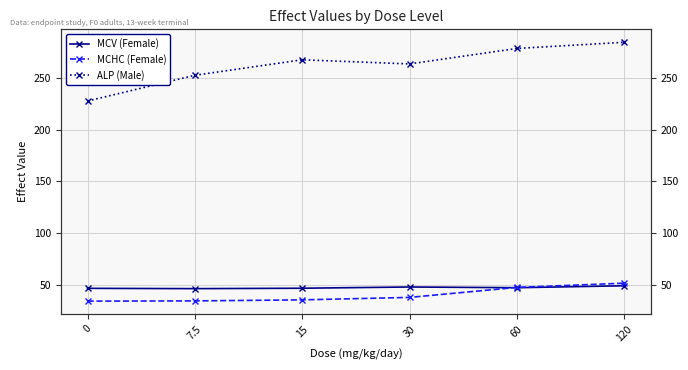

Is the value of MCHC (Female) at 60 greater than the value of ALP (Male) at 0?

No